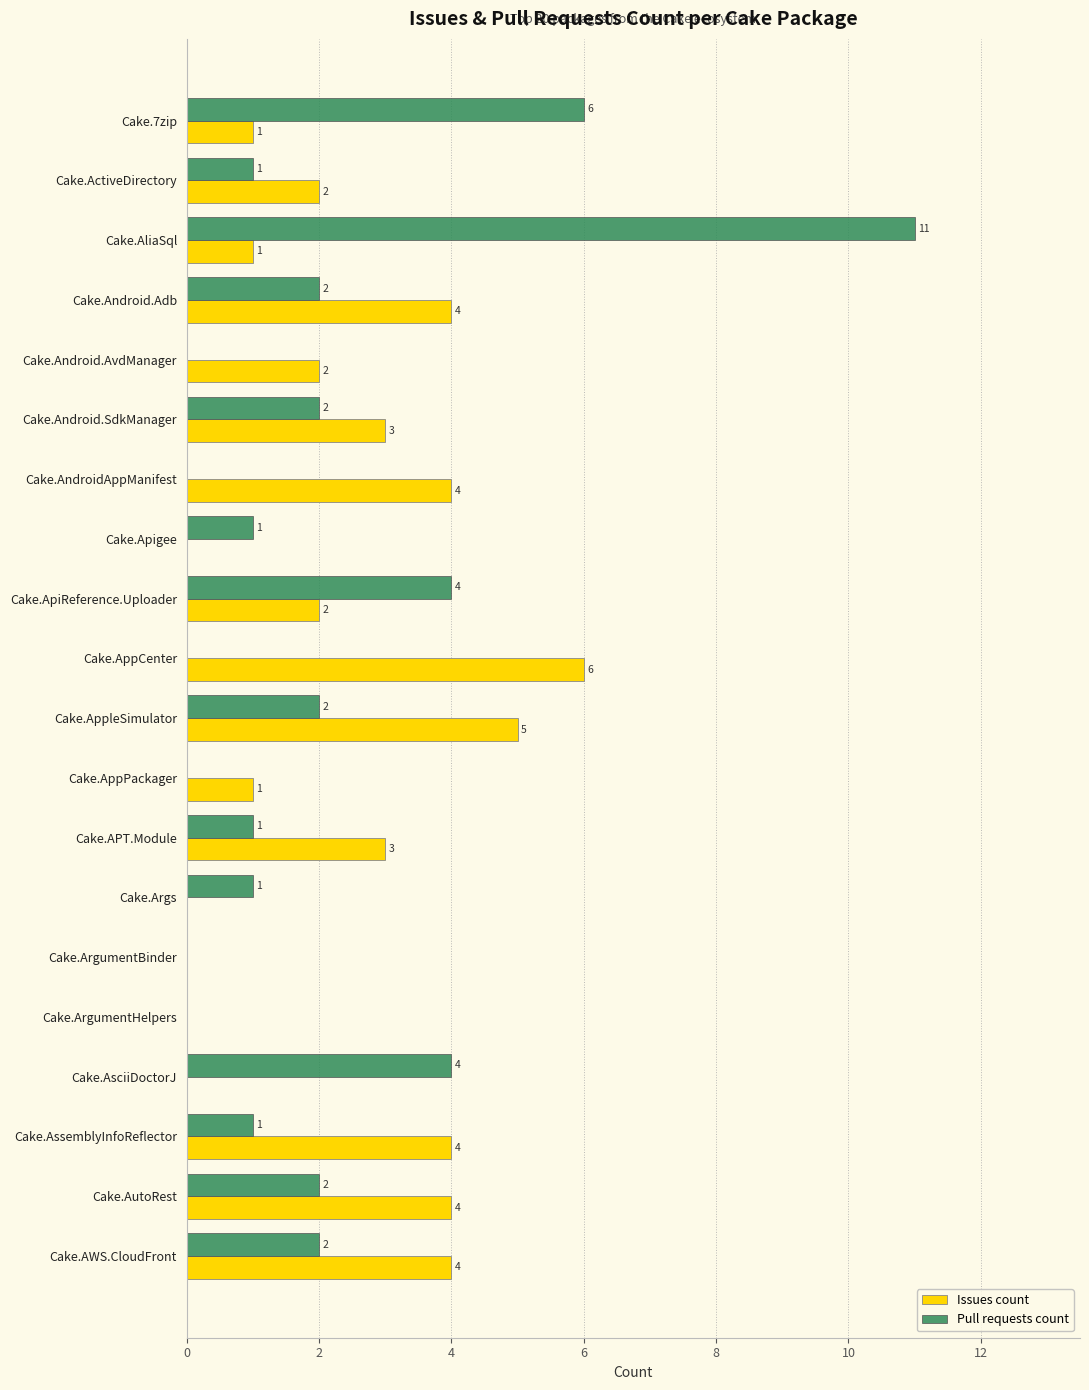

Between Cake.Apigee and Cake.APT.Module, which series saw the biggest shift?

Issues count